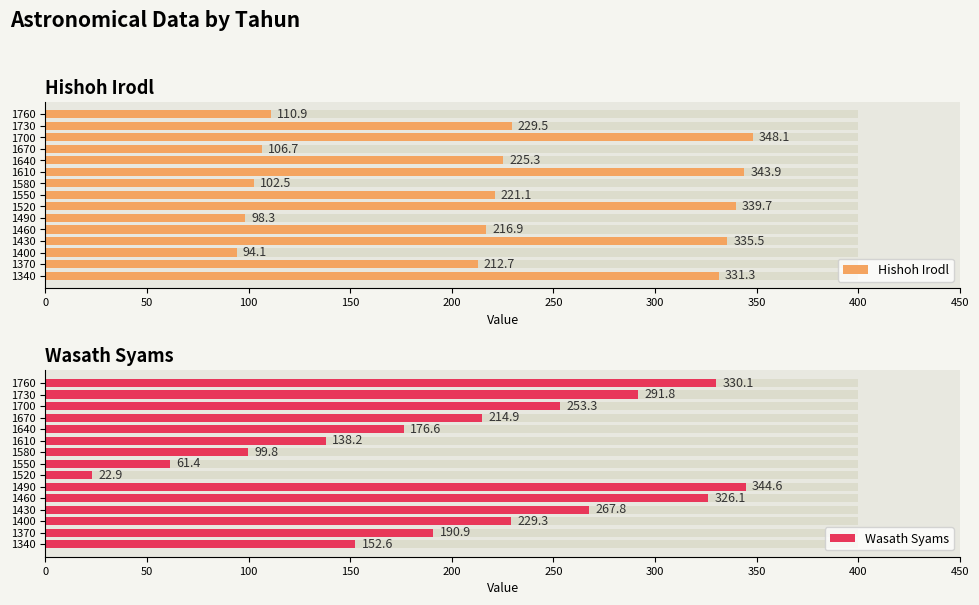

What is the difference between the highest and lowest values at 1370?

21.8